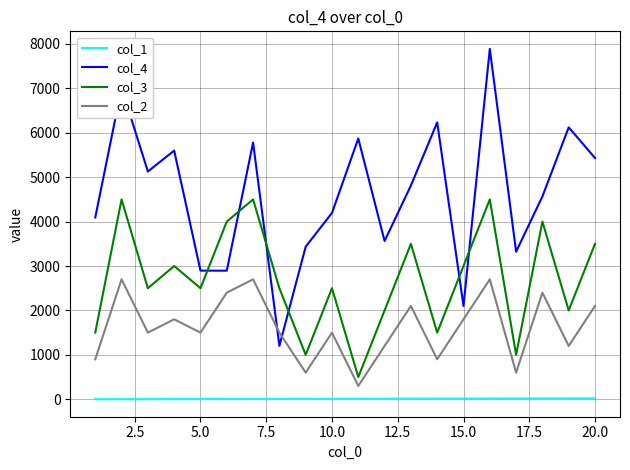

Which series has the largest range (max minus min)?

col_4